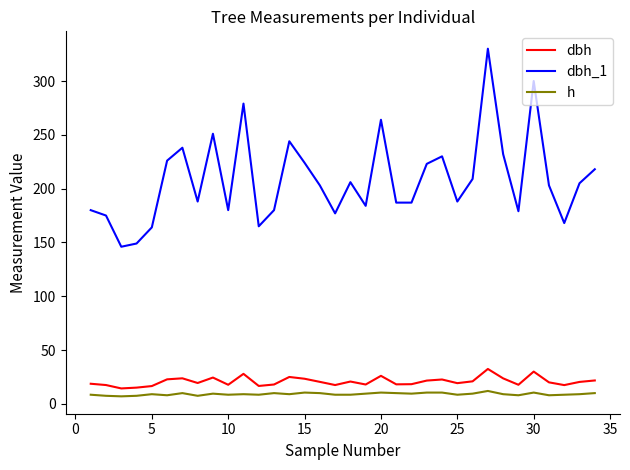

List the series in order of their peak value, highest first.

dbh_1, dbh, h